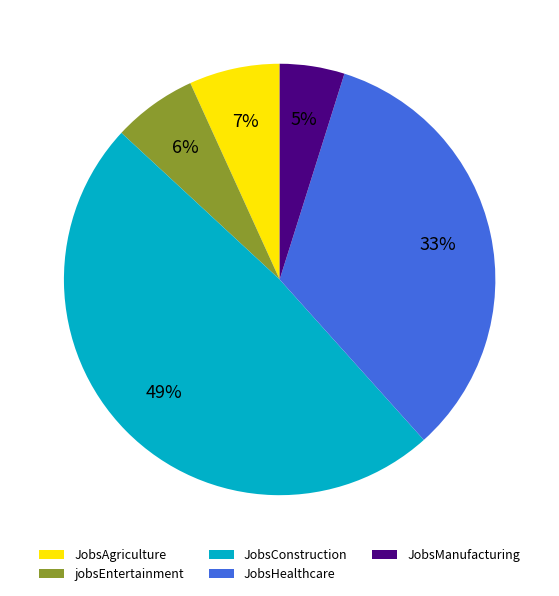

Is JobsHealthcare the majority of the pie?

No